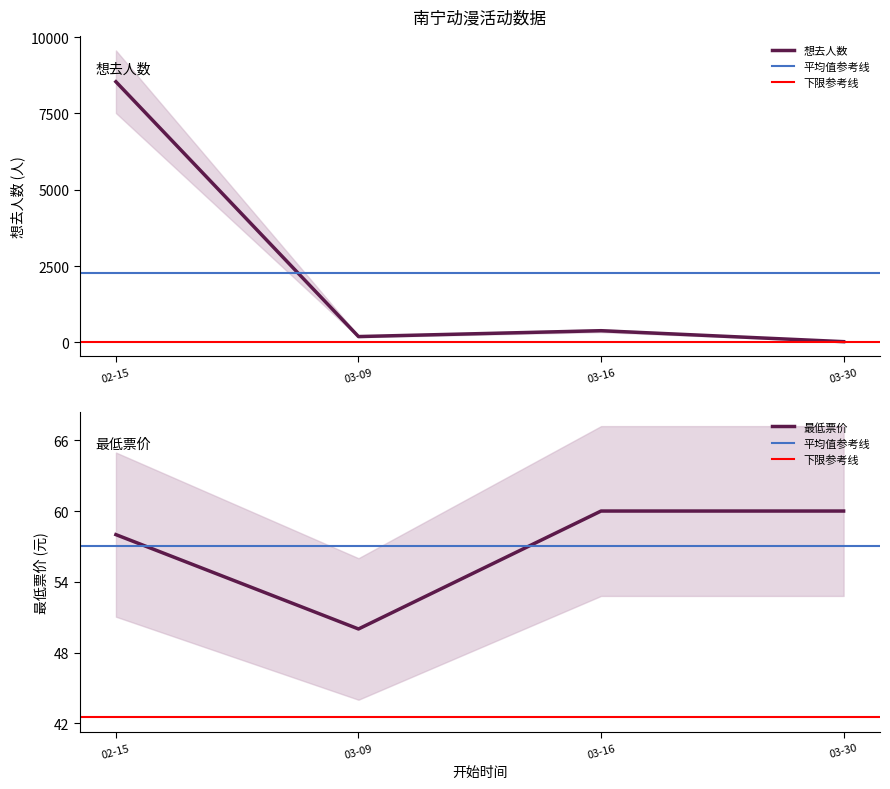

List the series in order of their peak value, lowest first.

最低票价, 想去人数